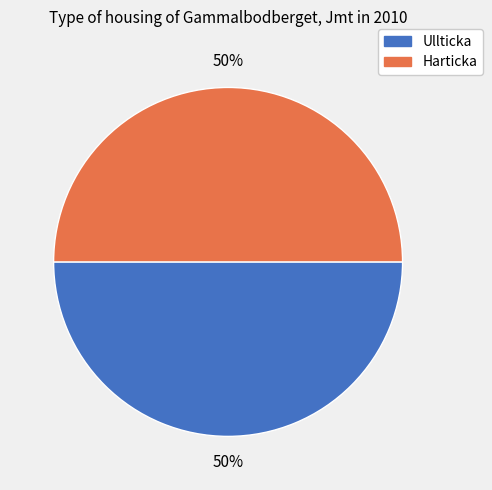

Is it true that Ullticka is 60% of the pie?

False